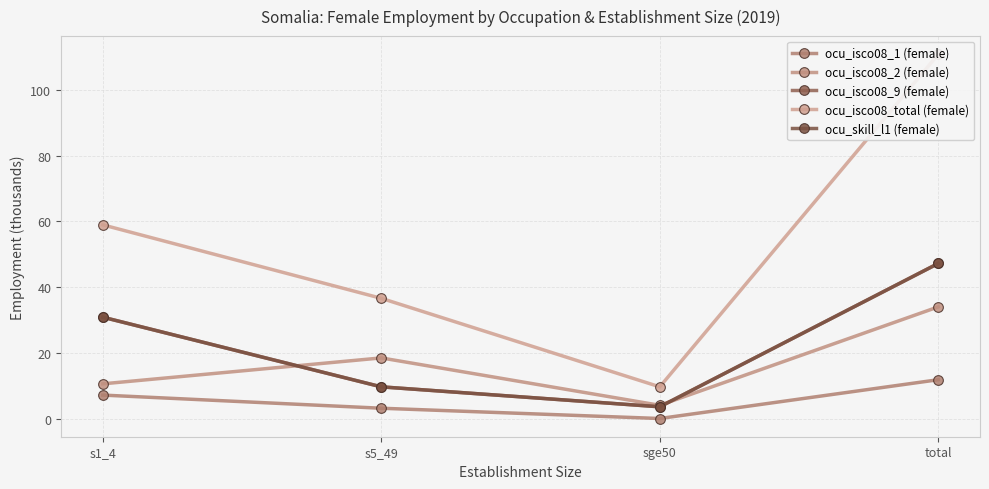

Rank the categories by ocu_isco08_9 (female) value from lowest to highest.

sge50, s5_49, s1_4, total